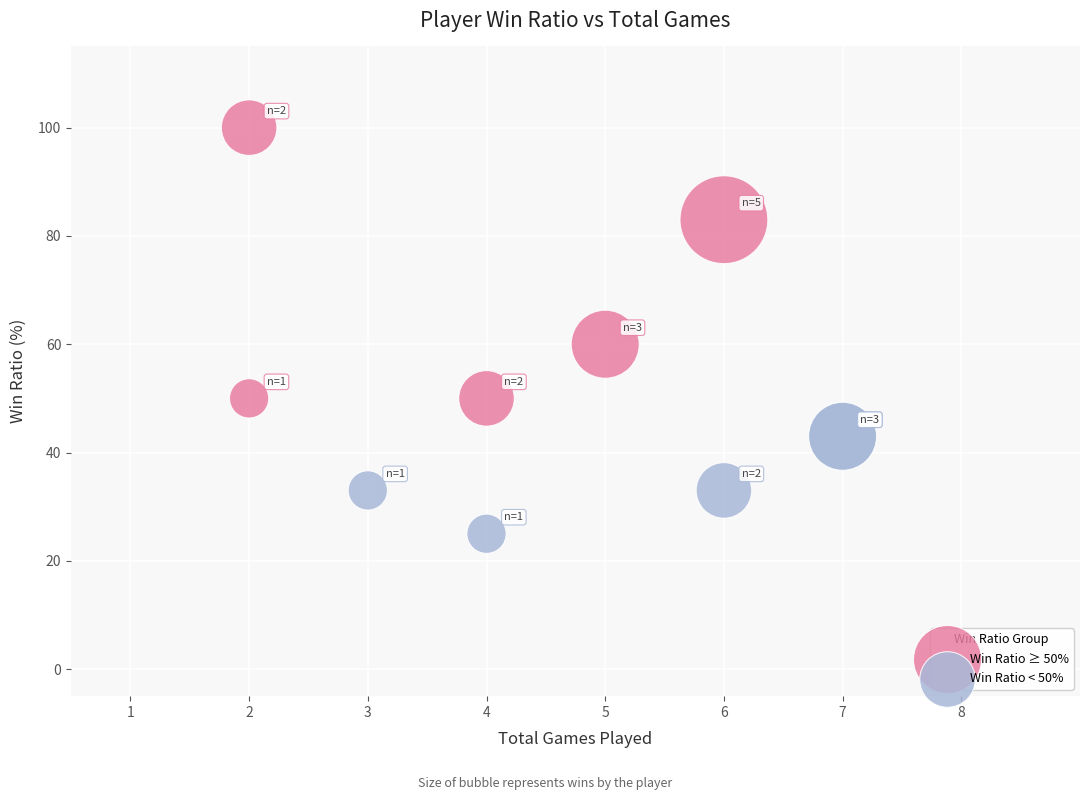

Which series contains the highest Y value?

Win Ratio ≥ 50%